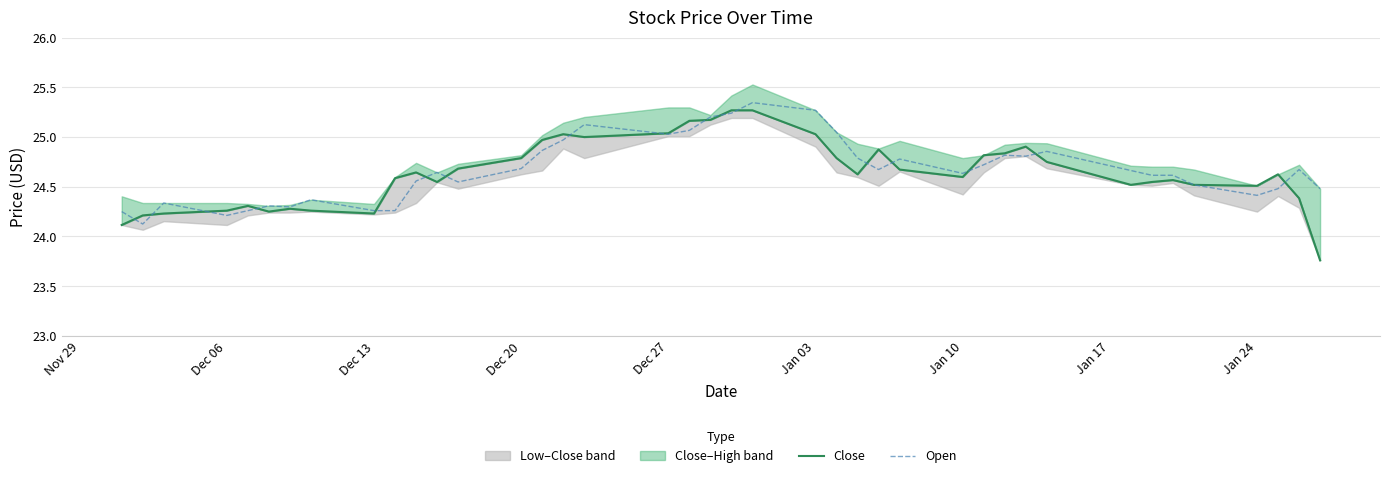

Is it true that Open equals 24.4 at Jan 24?

True